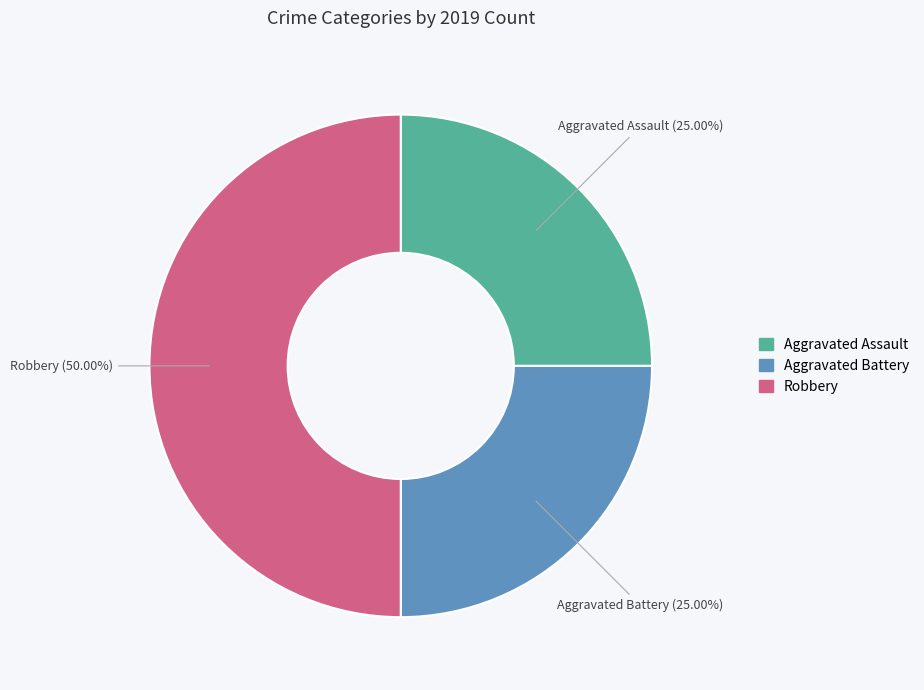

Does Aggravated Battery account for over 50% of the chart?

No